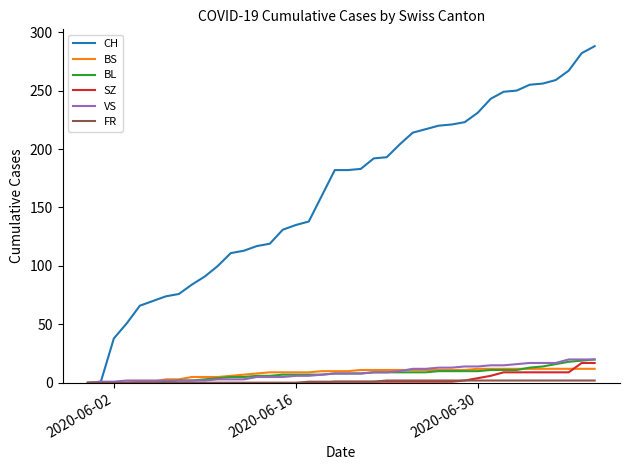

What is the difference between the maximum and minimum values in the BL series?

20